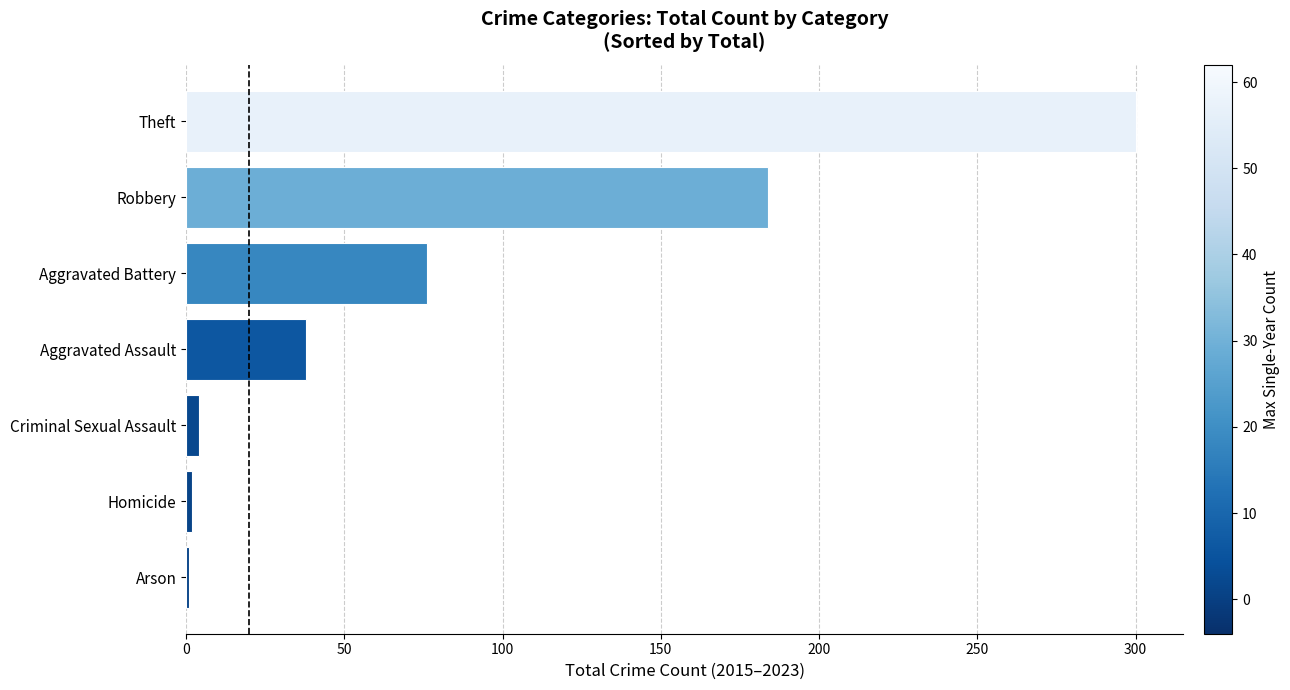

Which has a higher value, Theft or Robbery?

Theft